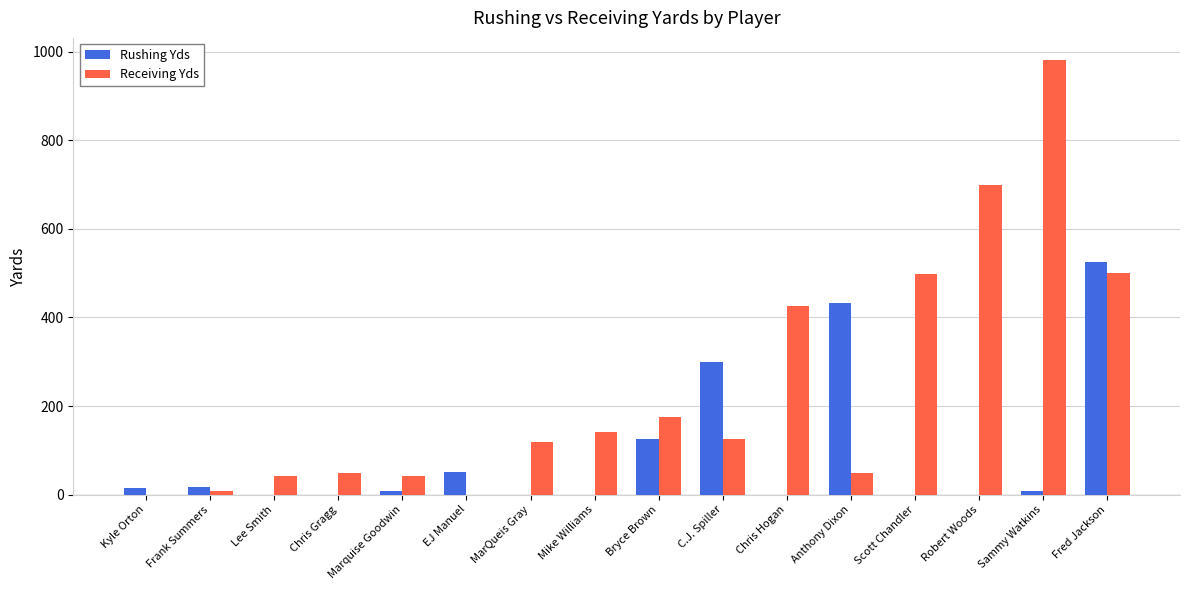

Which series has the largest total across all categories?

Receiving Yds